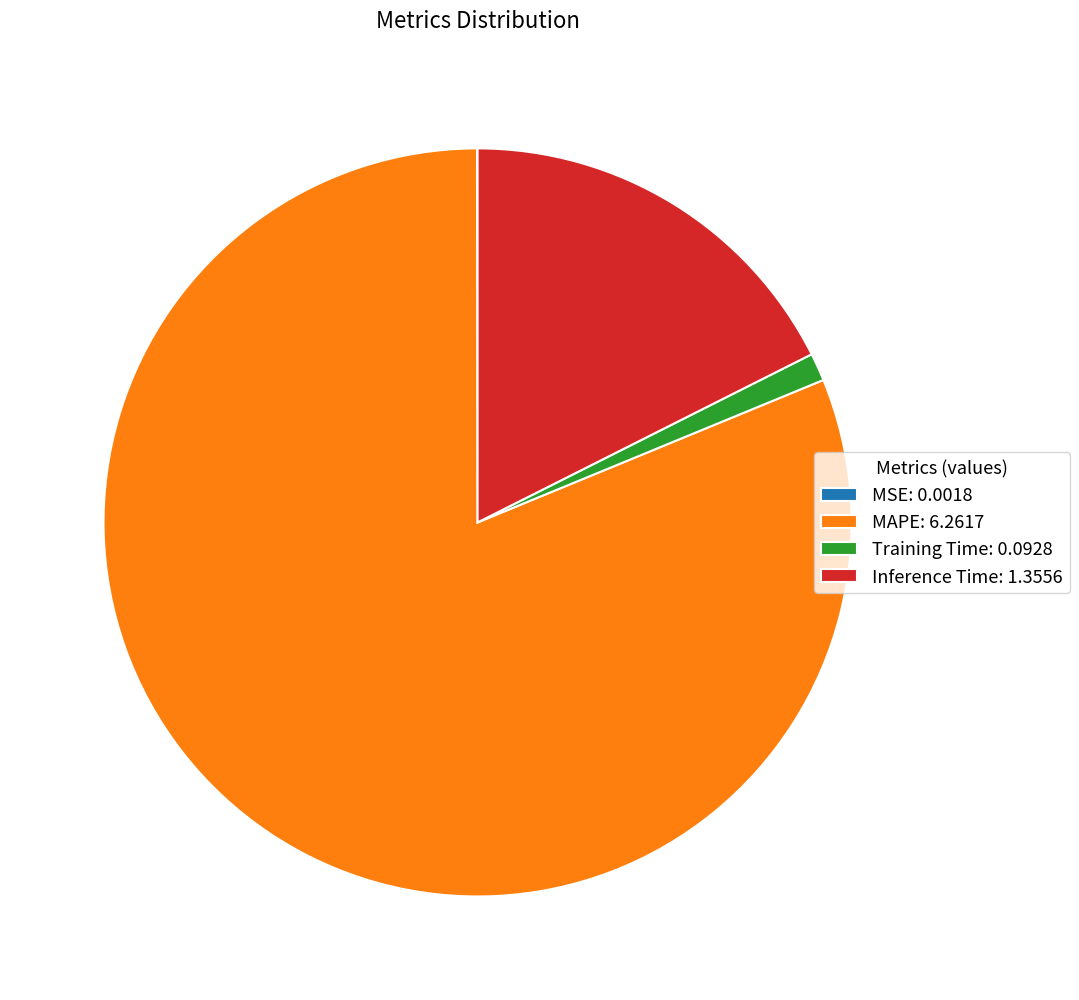

Which has a higher value, Training Time: 0.0928 or MAPE: 6.2617?

MAPE: 6.2617